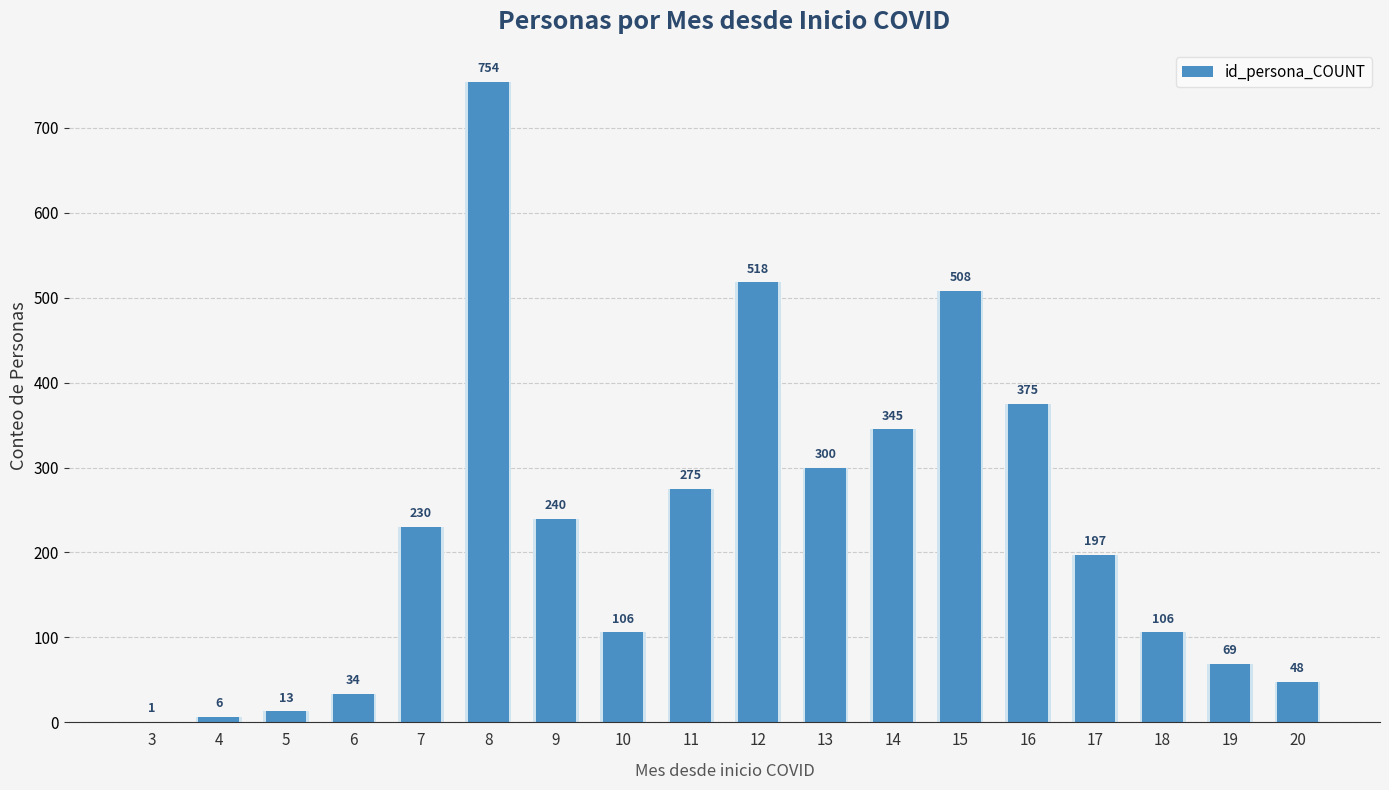

The chart shows a value of 345 at 14. True or false?

True